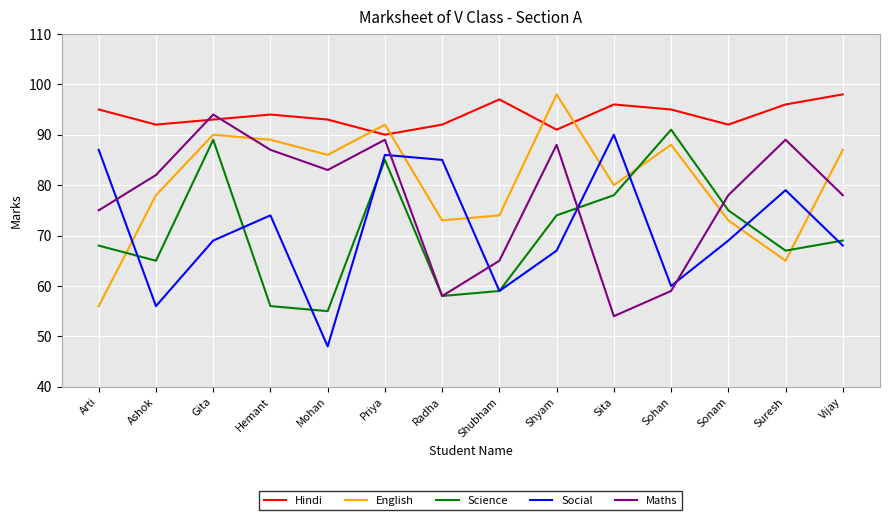

Is it true that Social equals 103 at Sonam?

False